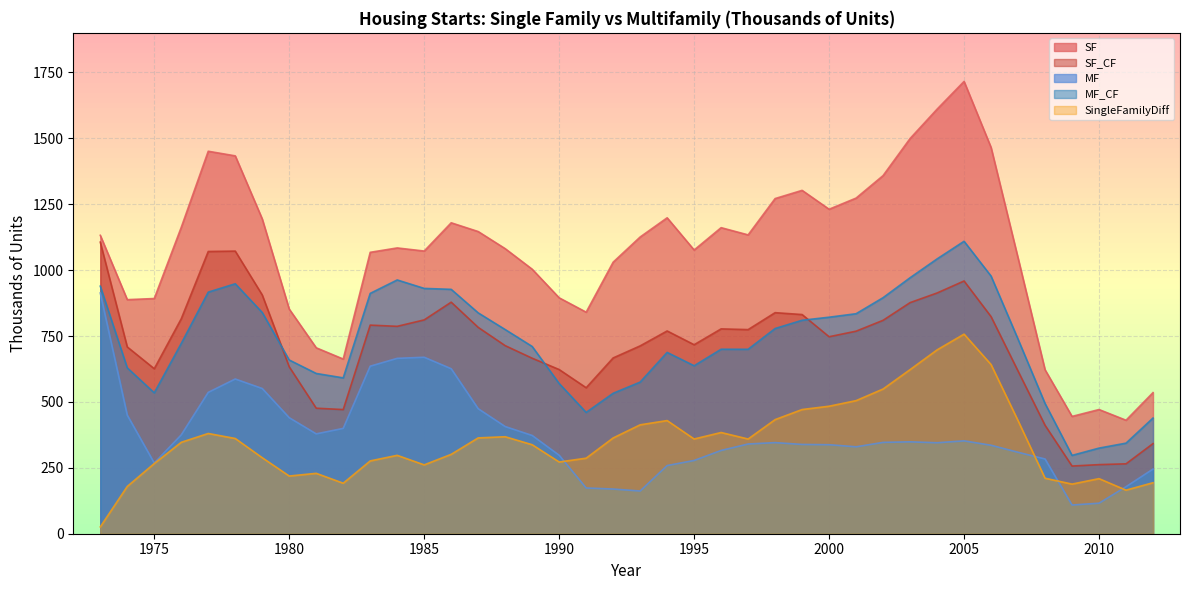

How many lines are shown in the chart?

5